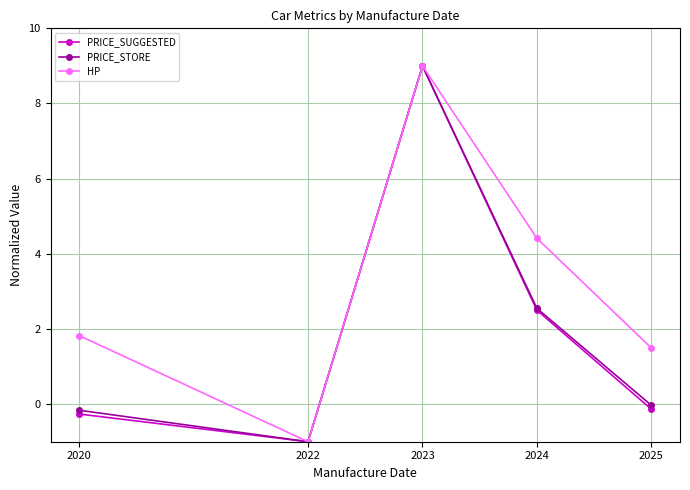

What is the difference between the PRICE_SUGGESTED values at 2025 and 2024?

2.6